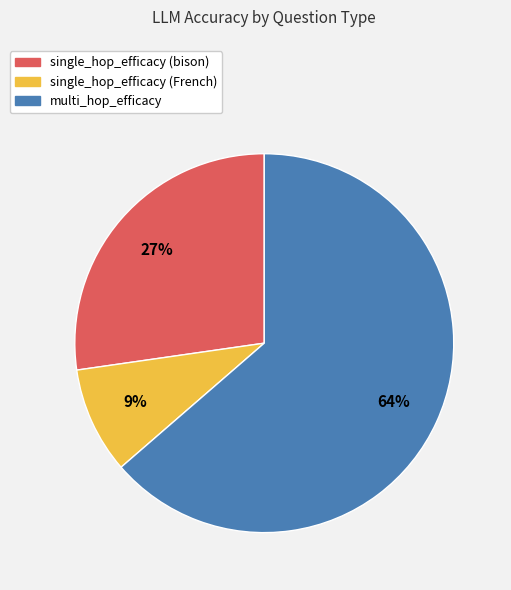

What is the smallest slice in the pie chart?

single_hop_efficacy (French)